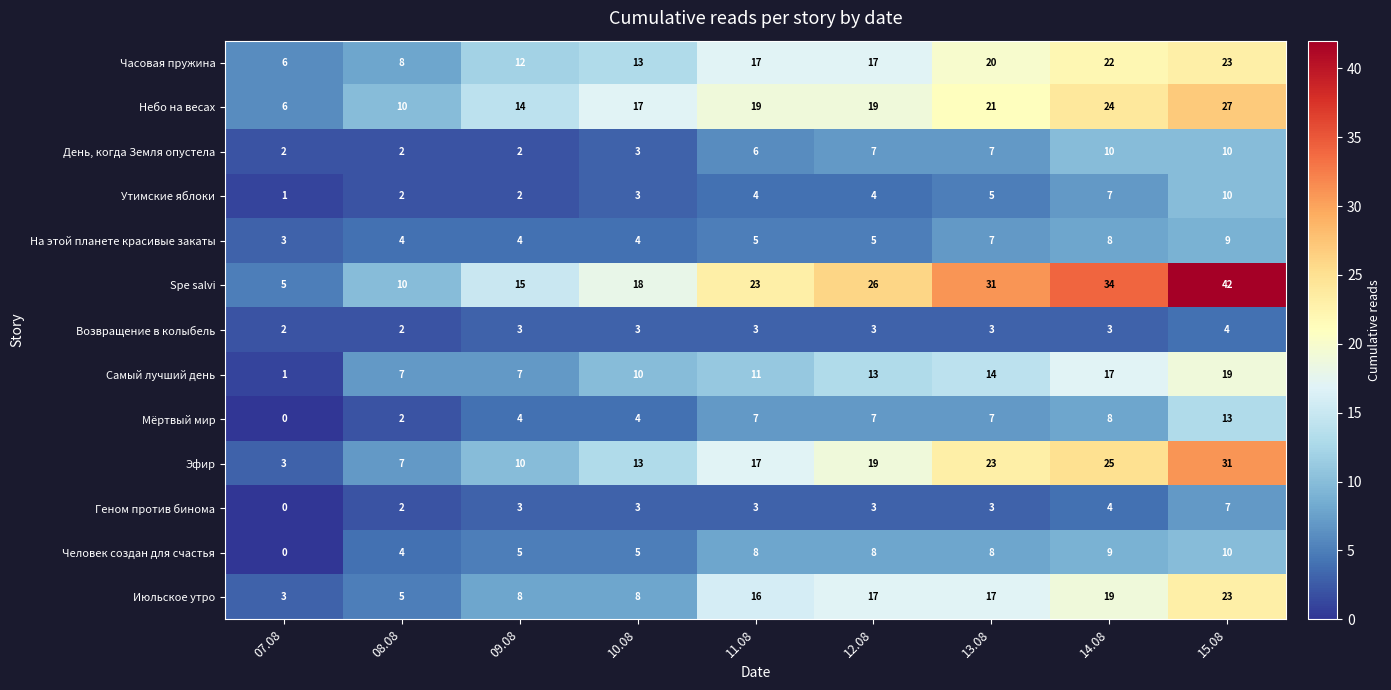

Which series has the largest total across all categories?

Spe salvi